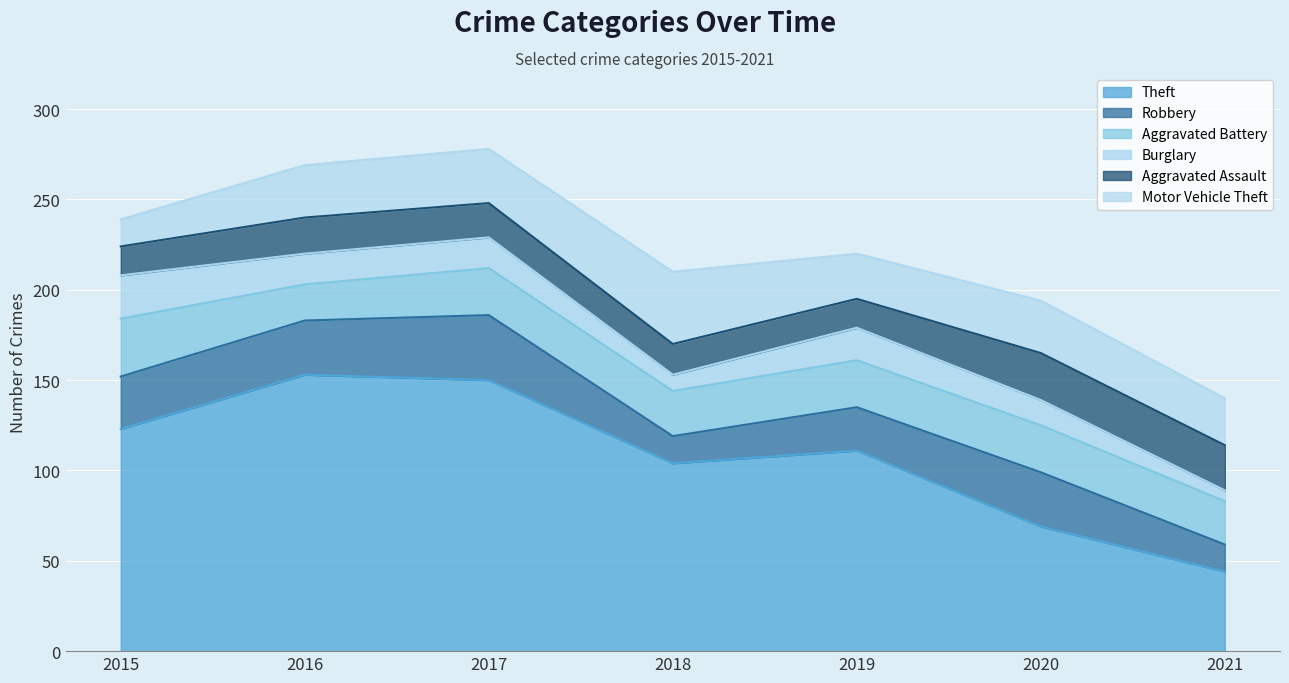

What is the average value of the Burglary series?

15